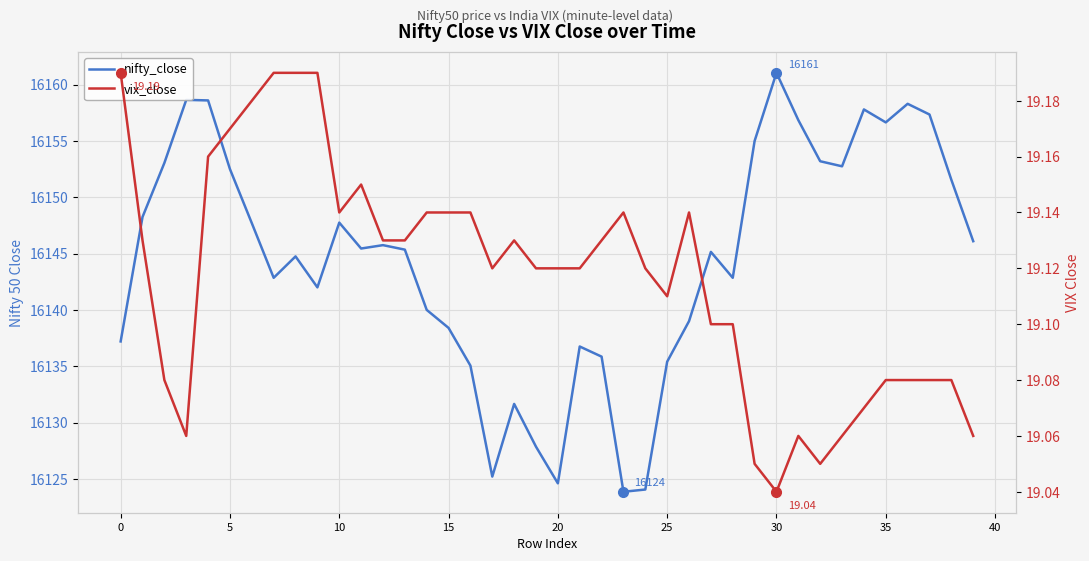

True or false: vix_close and nifty_close cross at least once.

False